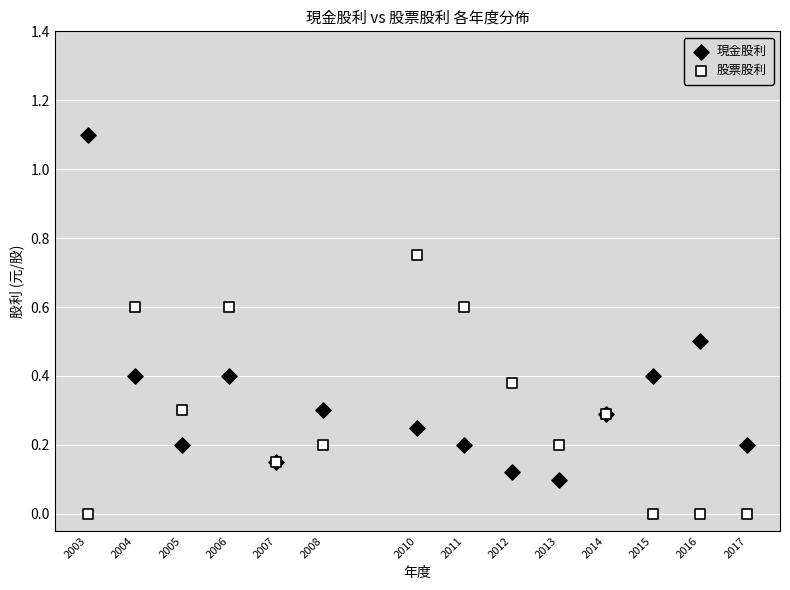

Which series has the largest Y range (max minus min)?

現金股利